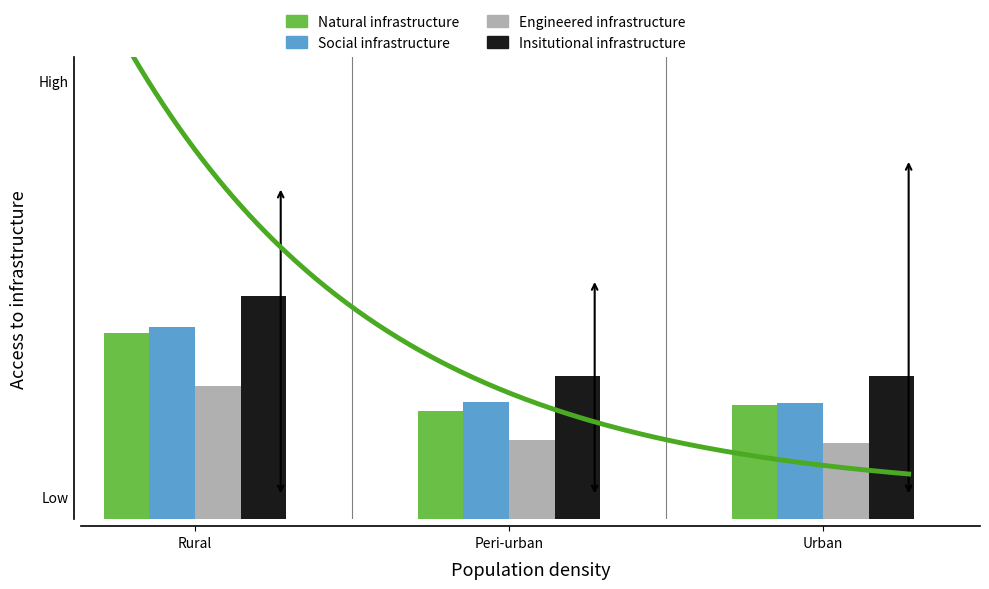

At which category is the sum across all series the highest?

Rural